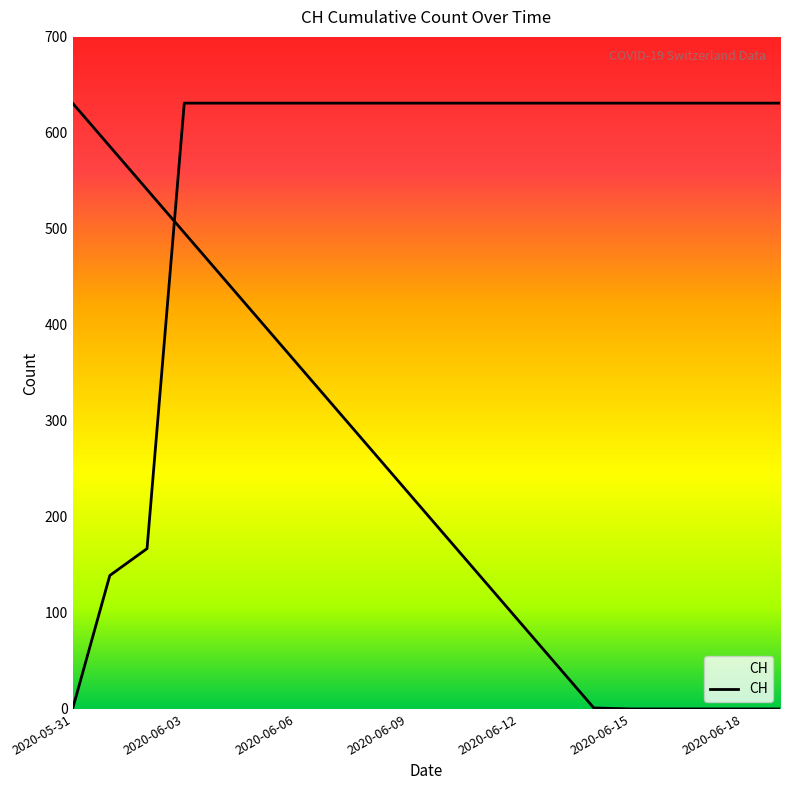

What is the label of the 3rd point from the left?

2020-06-02